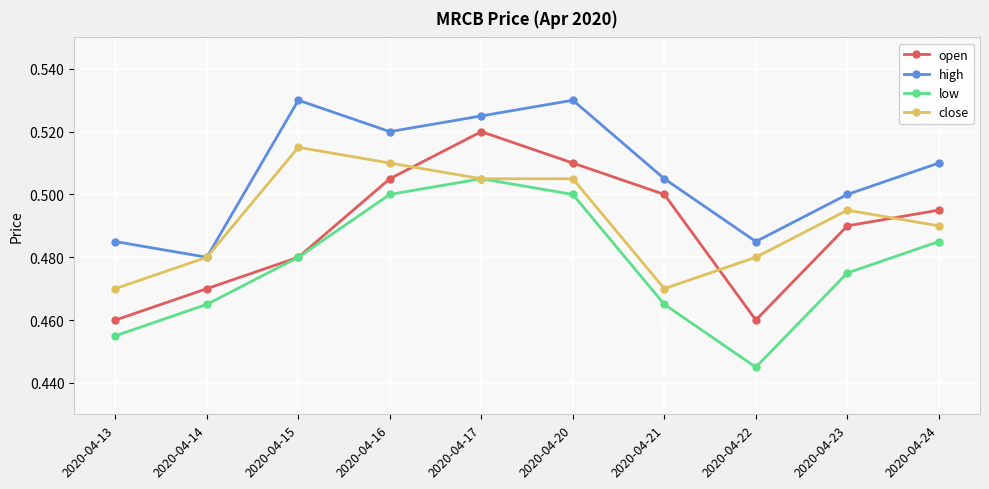

How many intersections are there between close and open?

3